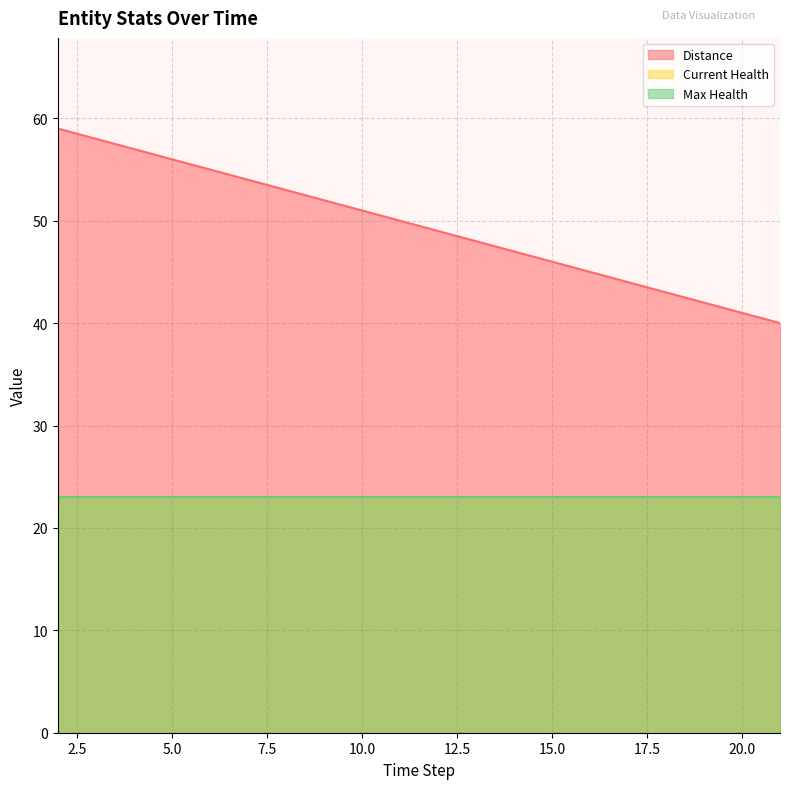

What is the total value across all series at 3?

104